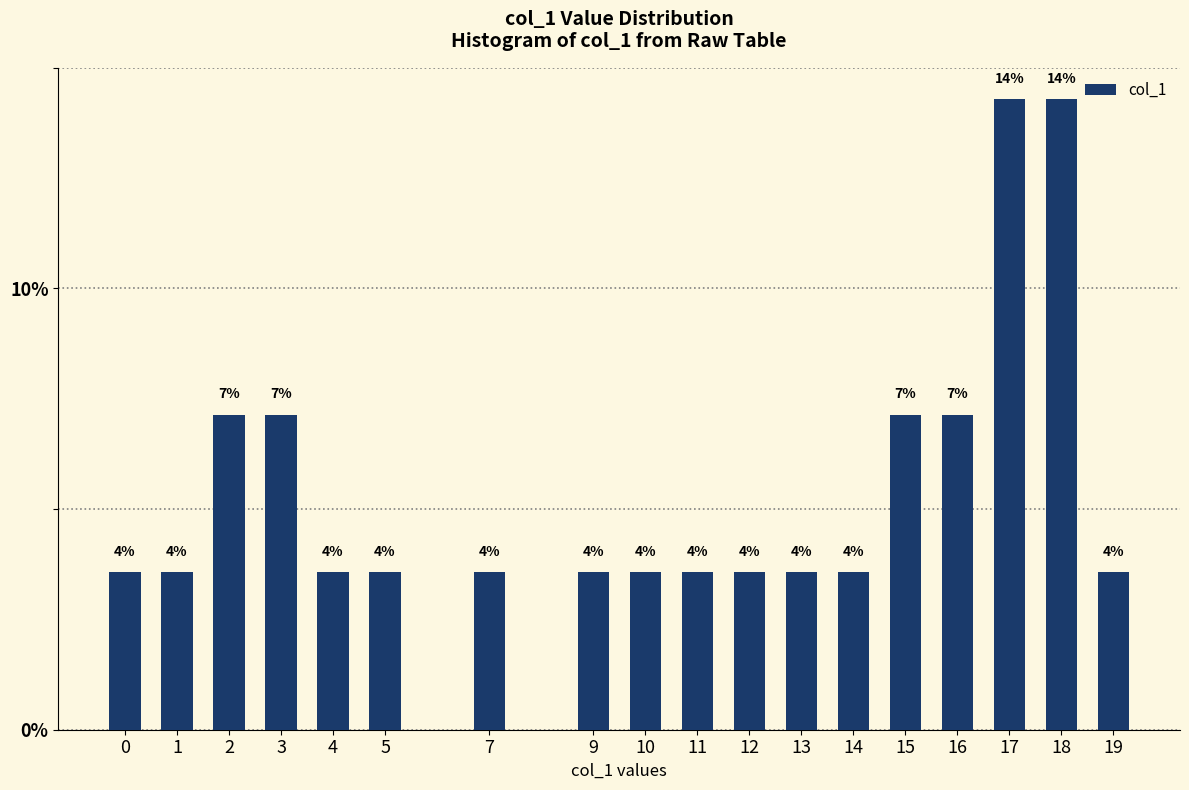

How many bars are there in total?

18